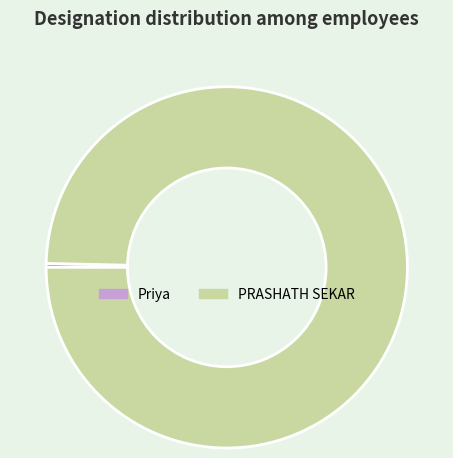

Which slice is the smallest?

Priya